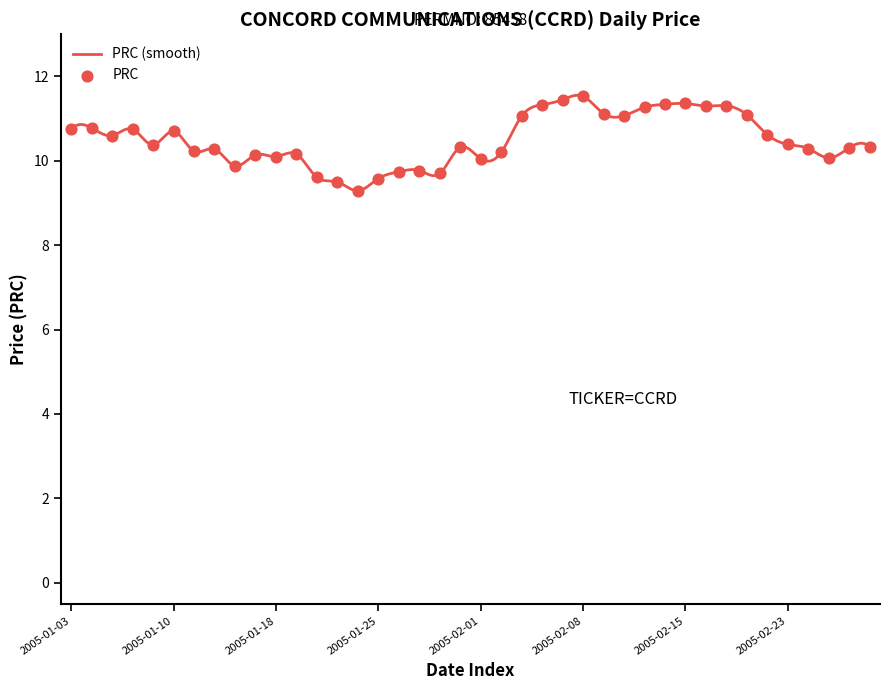

What is the change in value from 2005-01-25 to 2005-02-09?

+1.5